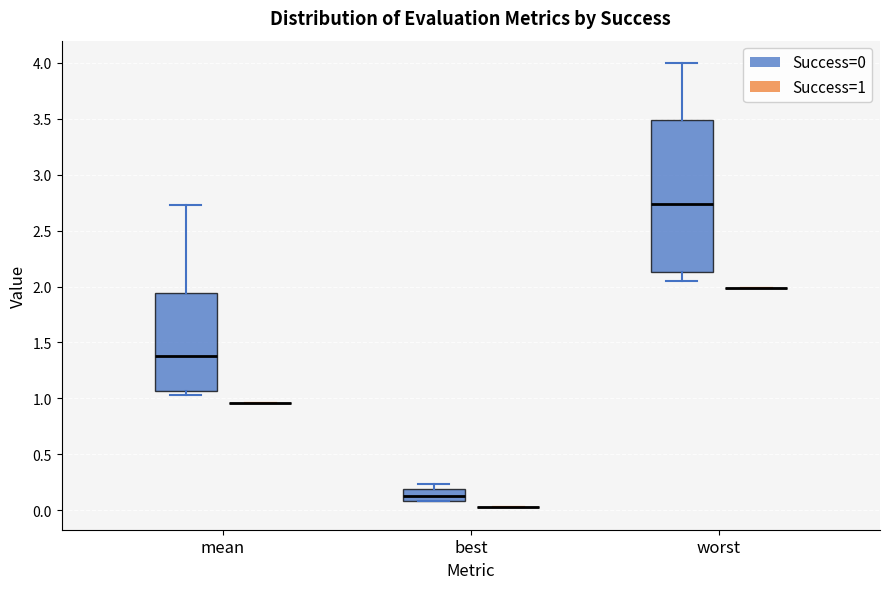

Where does the median line of the box for best (Success=0) sit on the y-axis? The values are not printed on the chart, so give them approximately, as read against the axis.

0.15